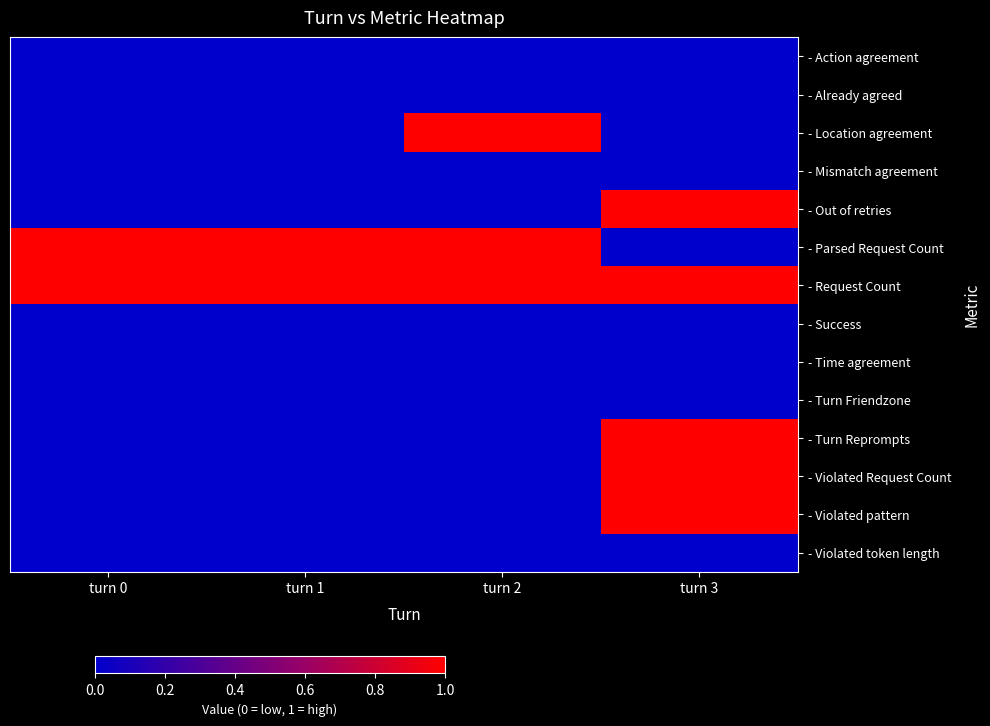

At how many categories does at least one series exceed 0?

4